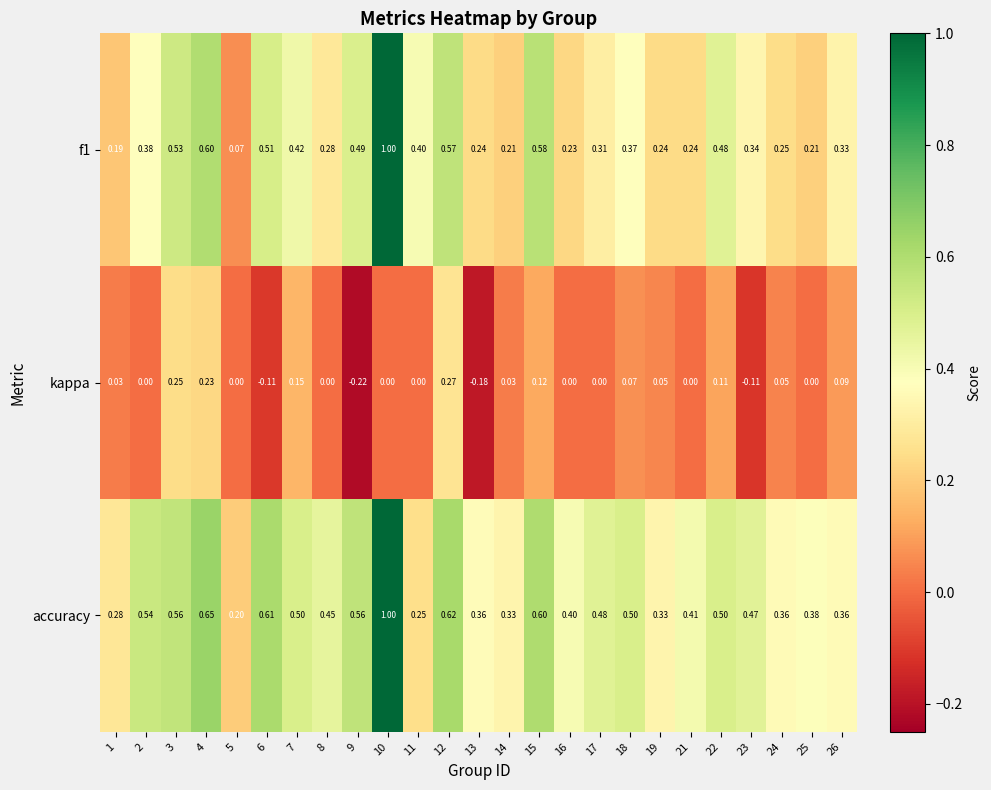

Rank the series at 4 from lowest to highest value.

kappa, f1, accuracy